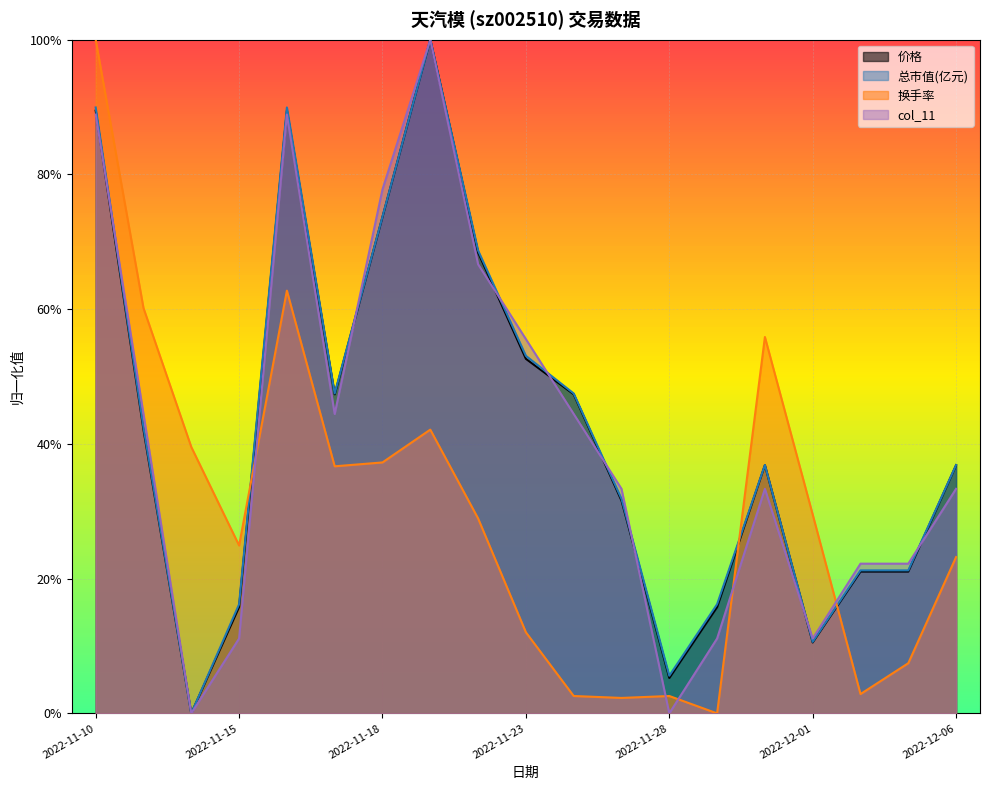

How many interior local valleys does the col_11 series have?

4